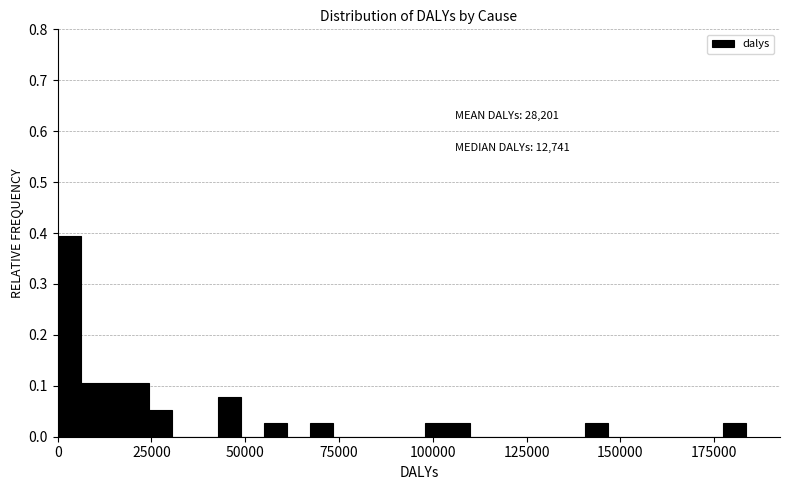

Read against the x-axis, roughly where is the centre of the tallest bar?

5000